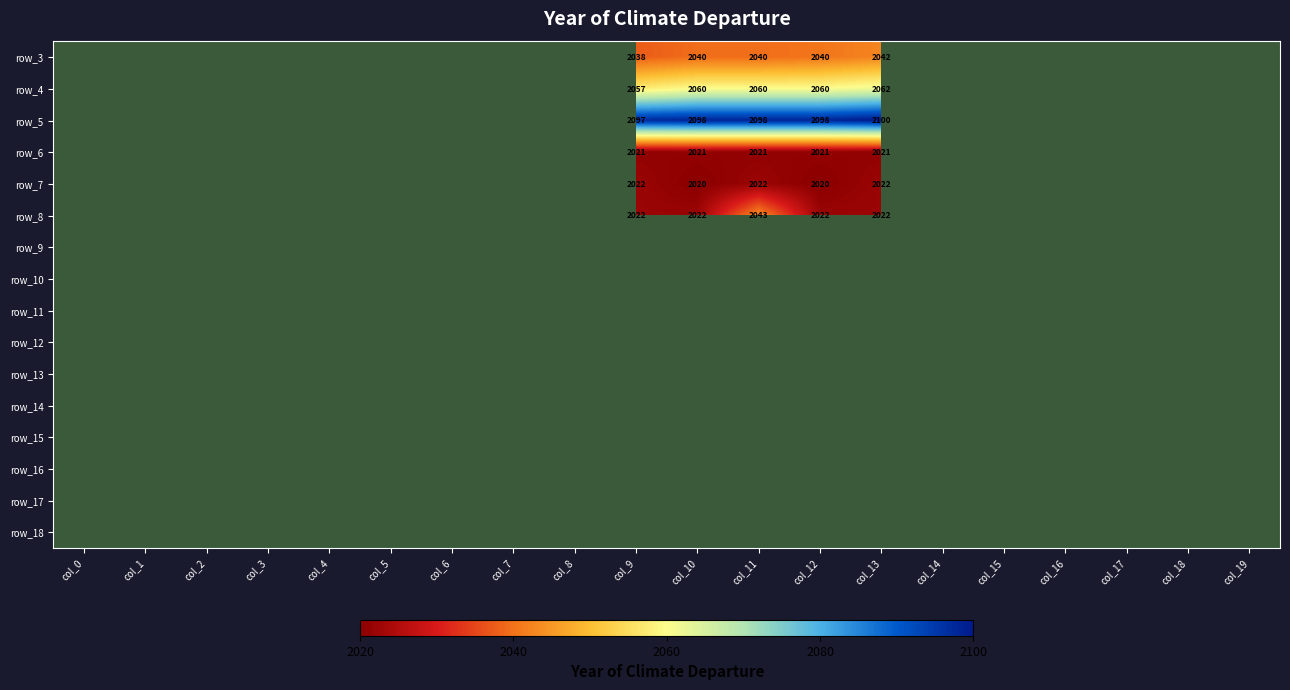

At which category does the chart reach its peak across all series?

col_13